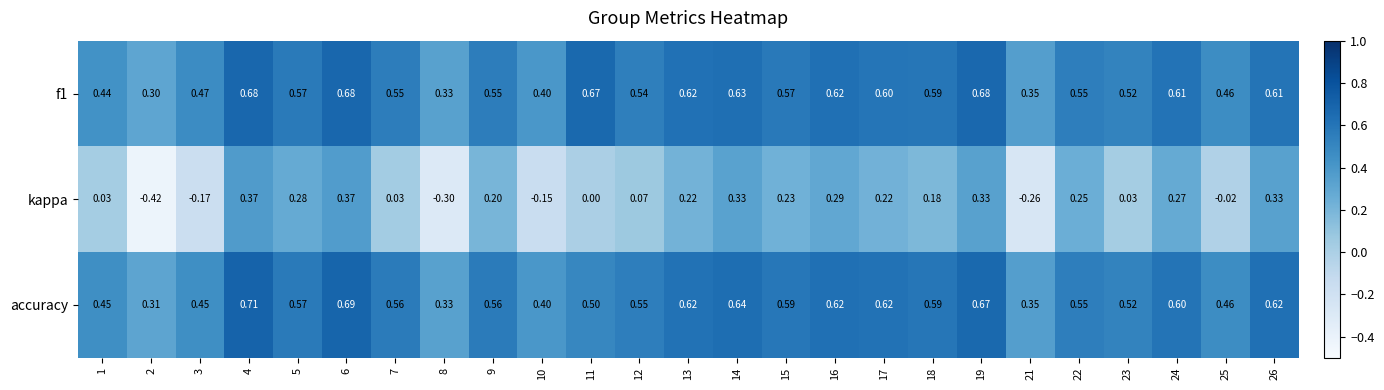

Which series has the largest range (max minus min)?

kappa